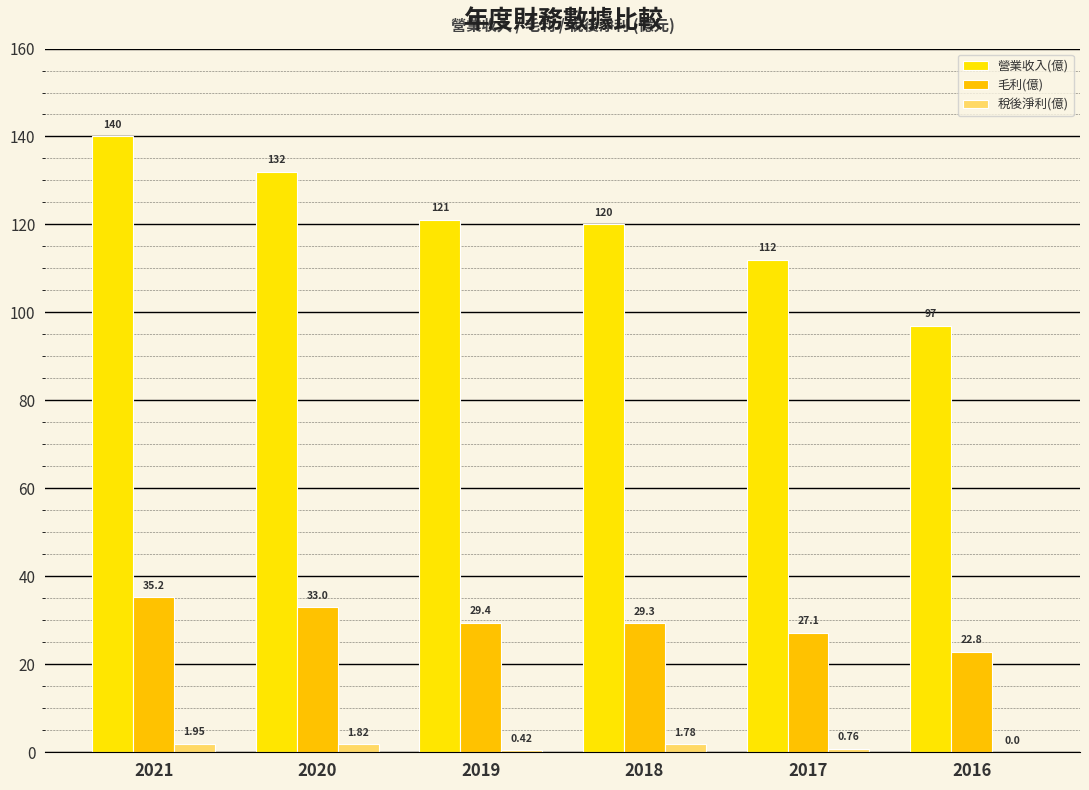

Rank the series by their maximum value, from highest to lowest.

營業收入(億), 毛利(億), 稅後淨利(億)